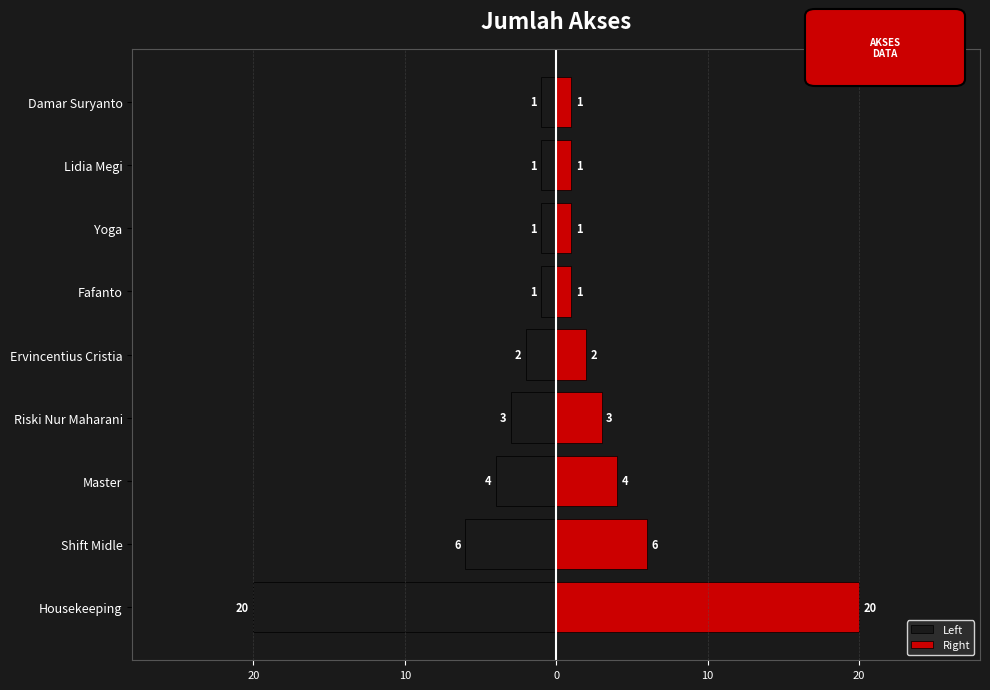

Which series has the largest range (max minus min)?

Left